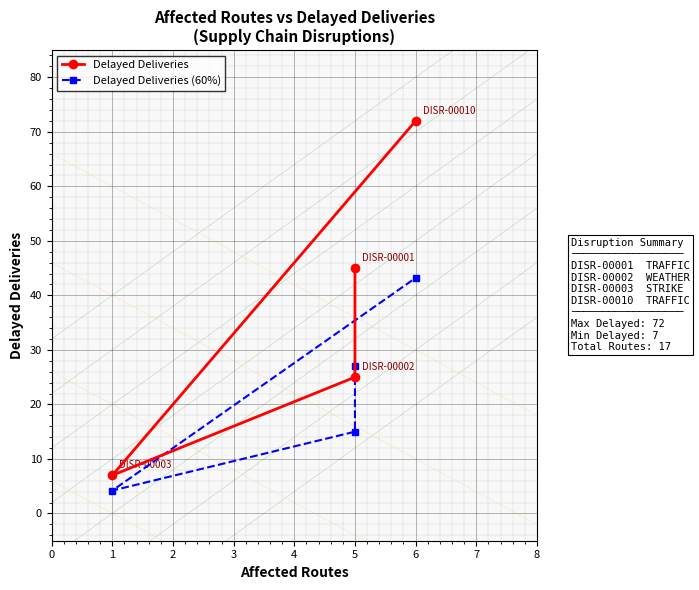

Which series has the largest total across all categories?

Delayed Deliveries